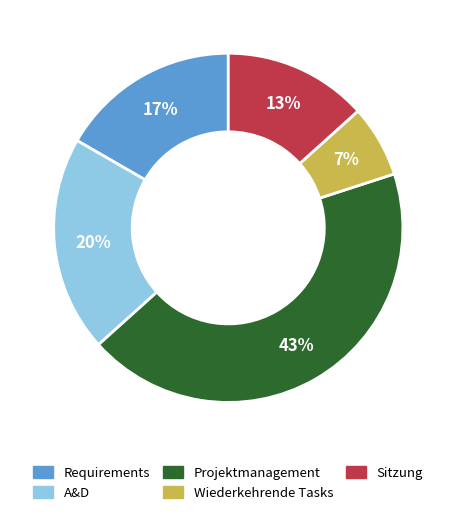

Is there a majority slice in this chart?

No